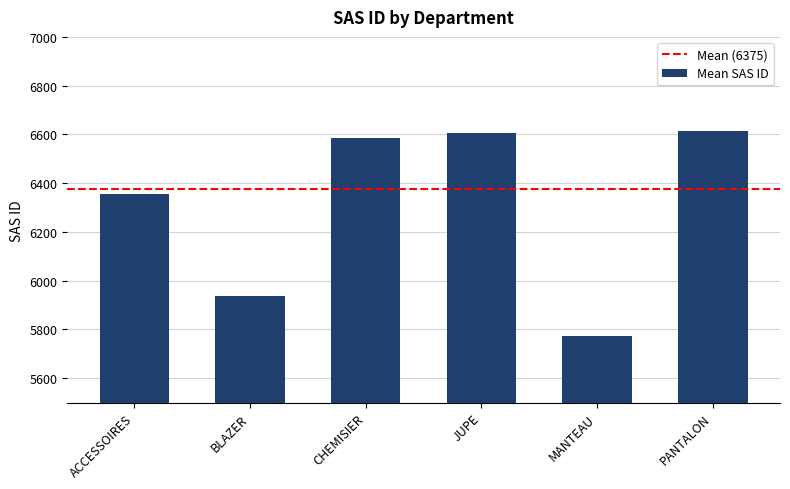

What is the minimum value shown in the chart?

5775